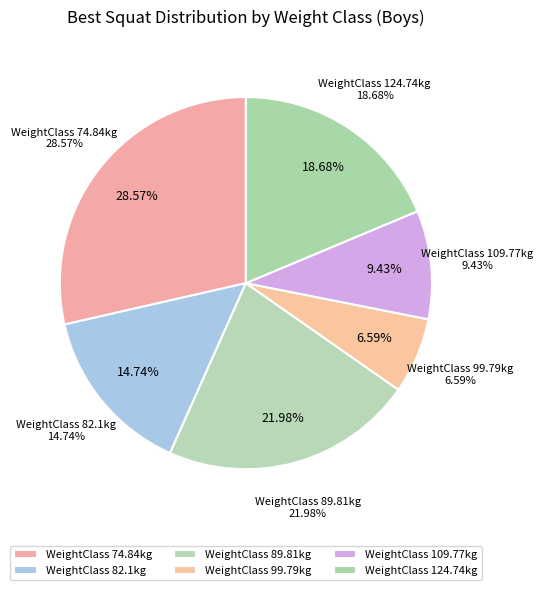

Is Chuy Vasquez the majority of the pie?

No